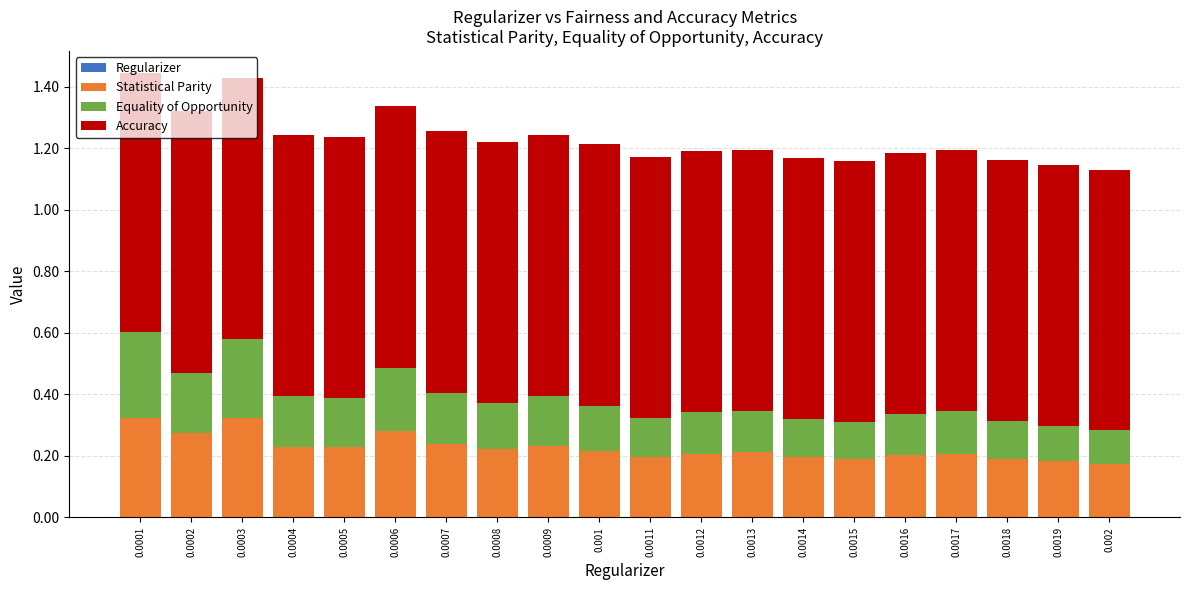

Are the bars horizontal?

No